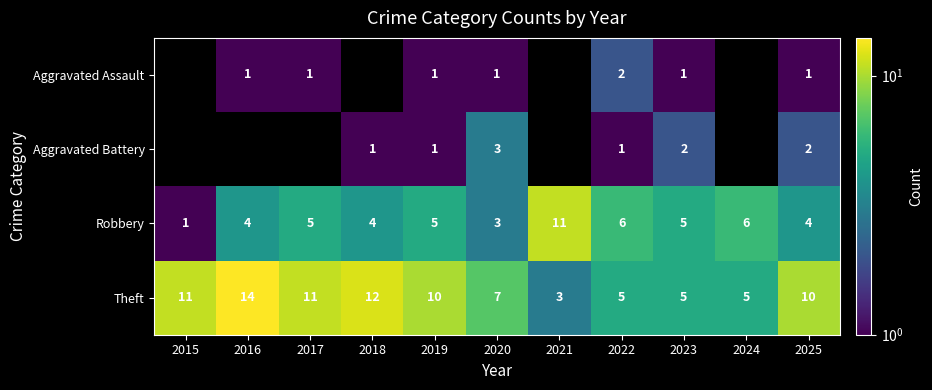

Which category has the highest value in the Theft series?

2016